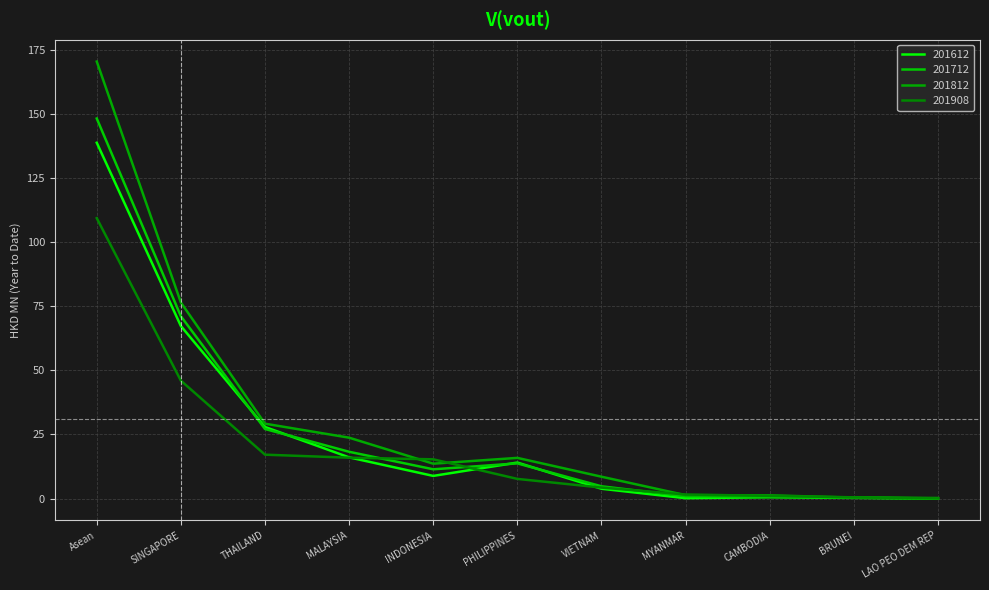

How many lines are shown in the chart?

4